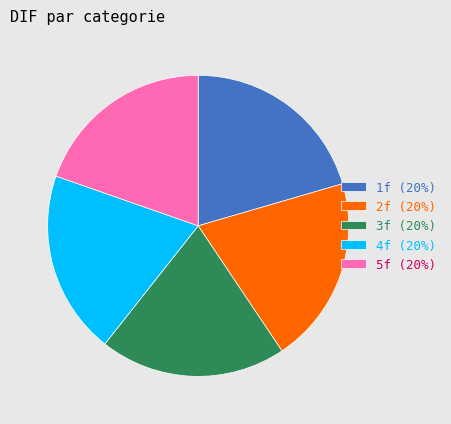

Is there a majority slice in this chart?

No